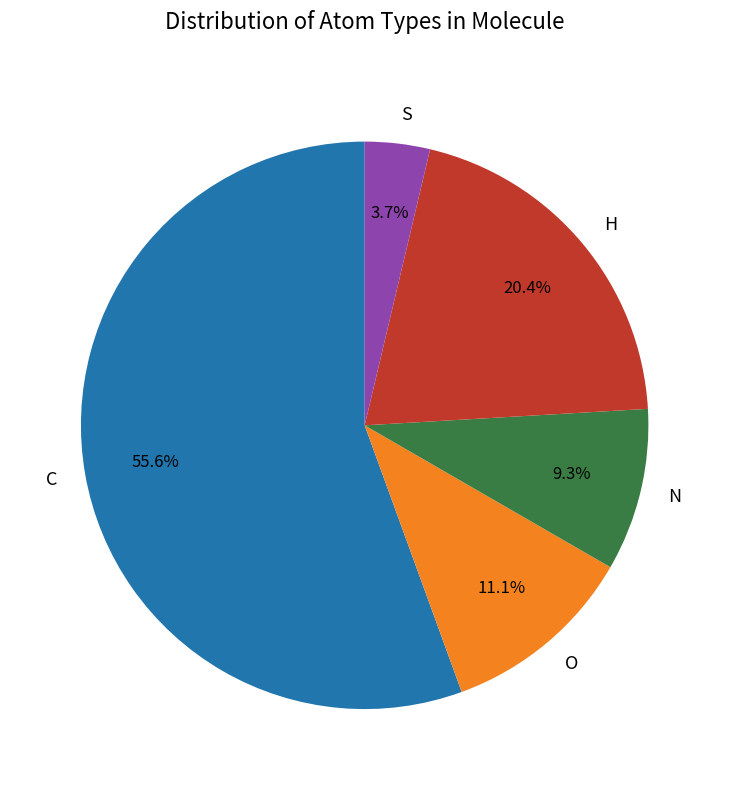

What is the ratio of the value at O to the value at H?

0.5